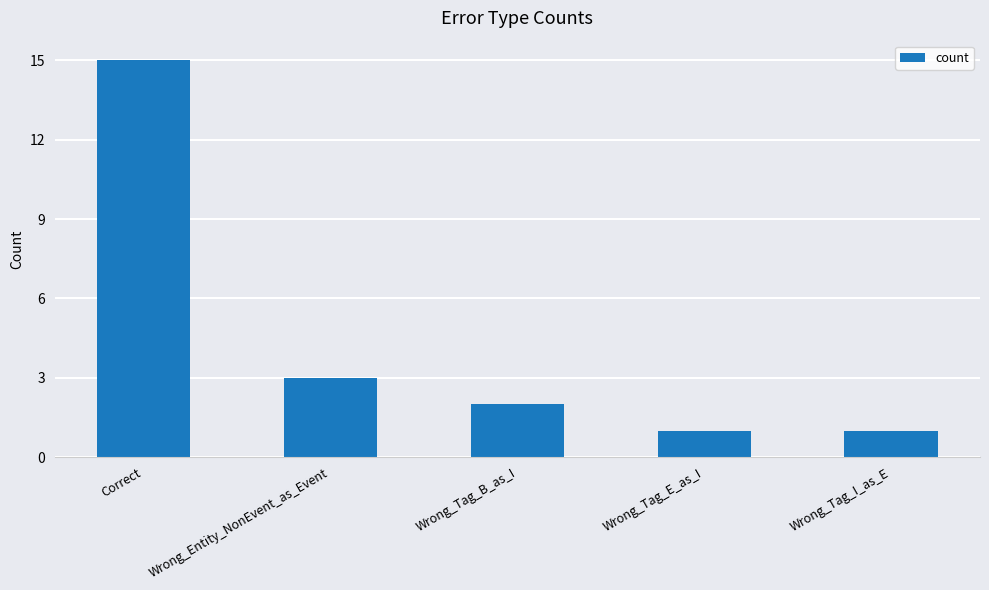

The chart shows a value of 3 at Wrong_Entity_NonEvent_as_Event. True or false?

True